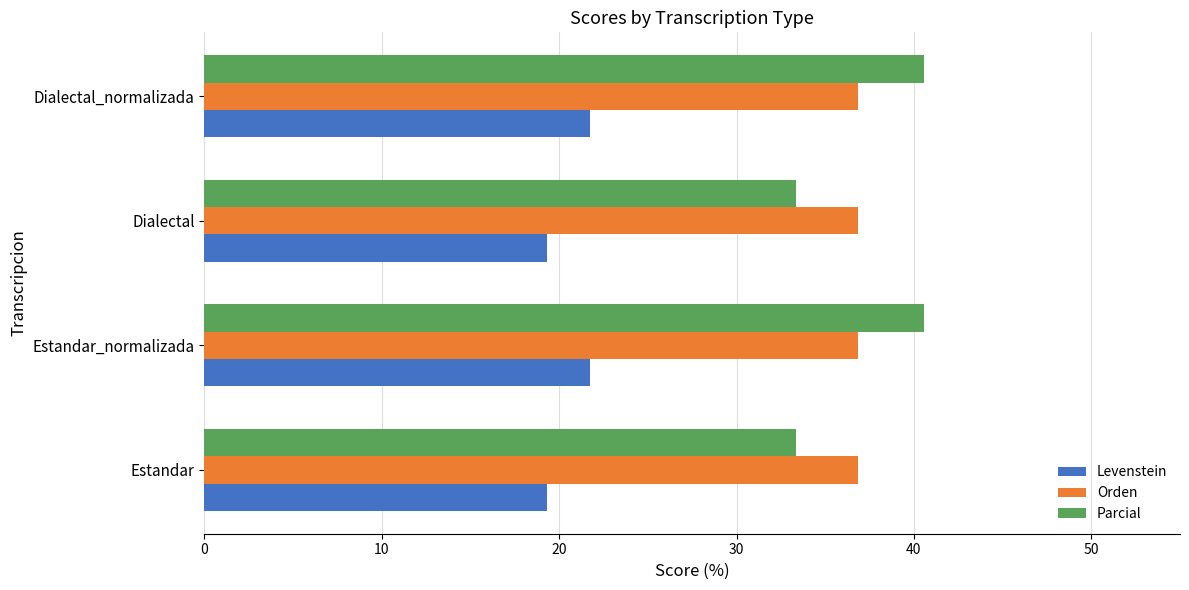

The value of Levenstein at Estandar_normalizada is 21.7. True or false?

True